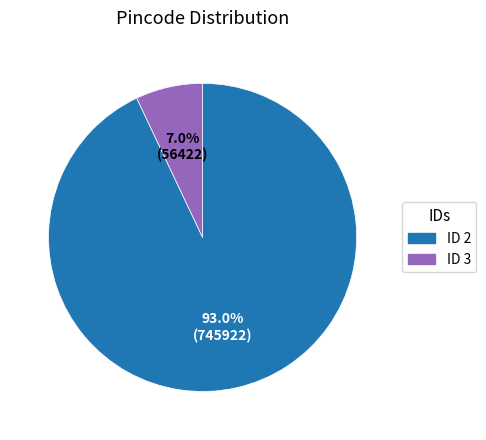

Is there a majority slice in this chart?

Yes